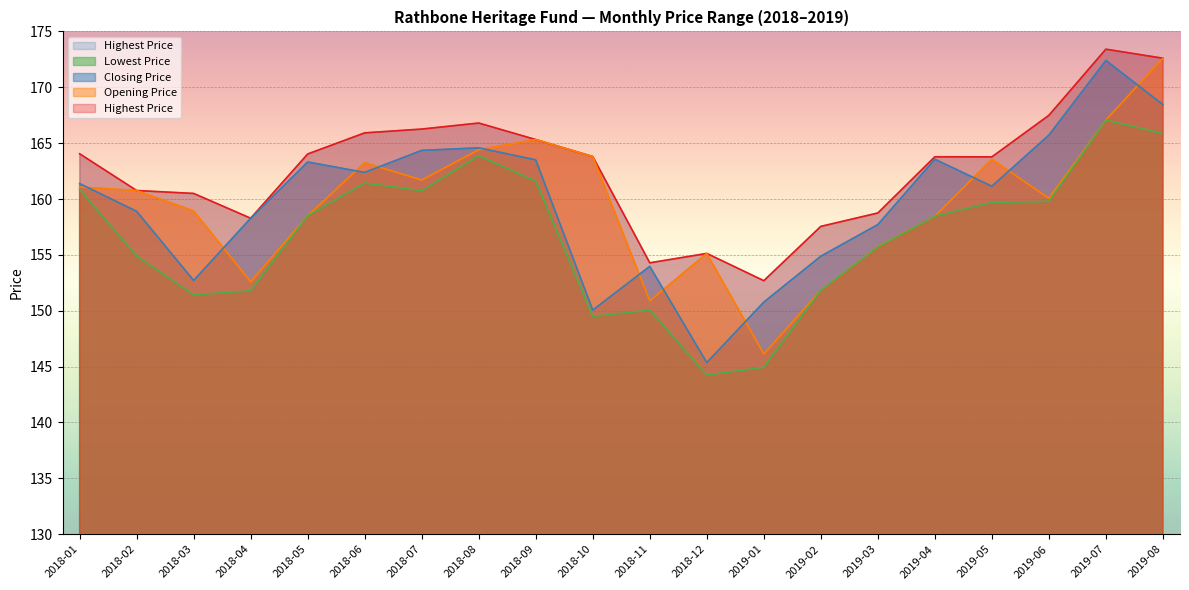

The value of Closing Price at 2019-08 is 252.1. True or false?

False